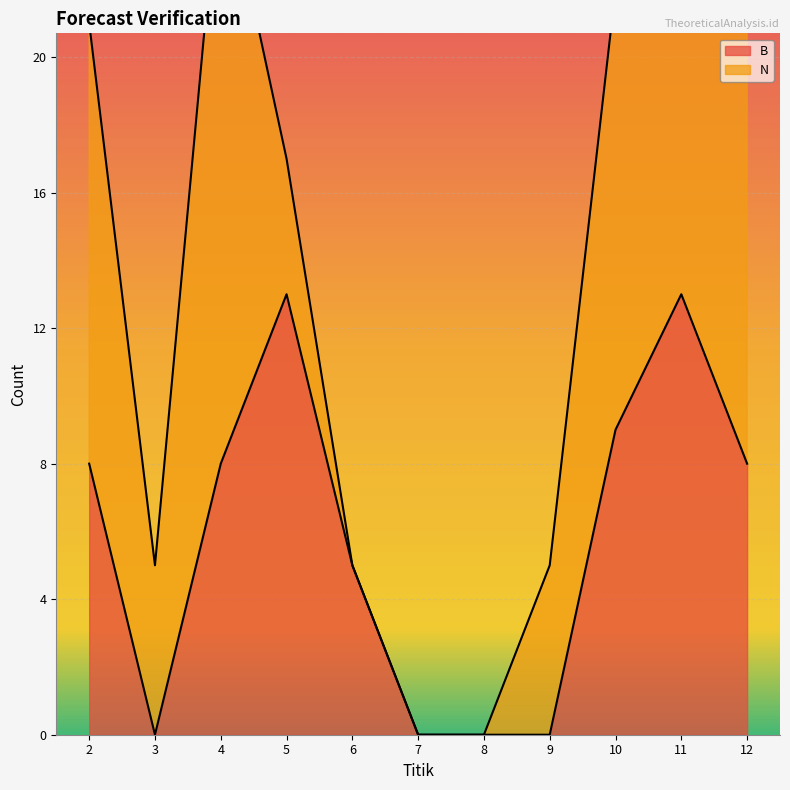

What is the sum of the values at 4 and 7?

8